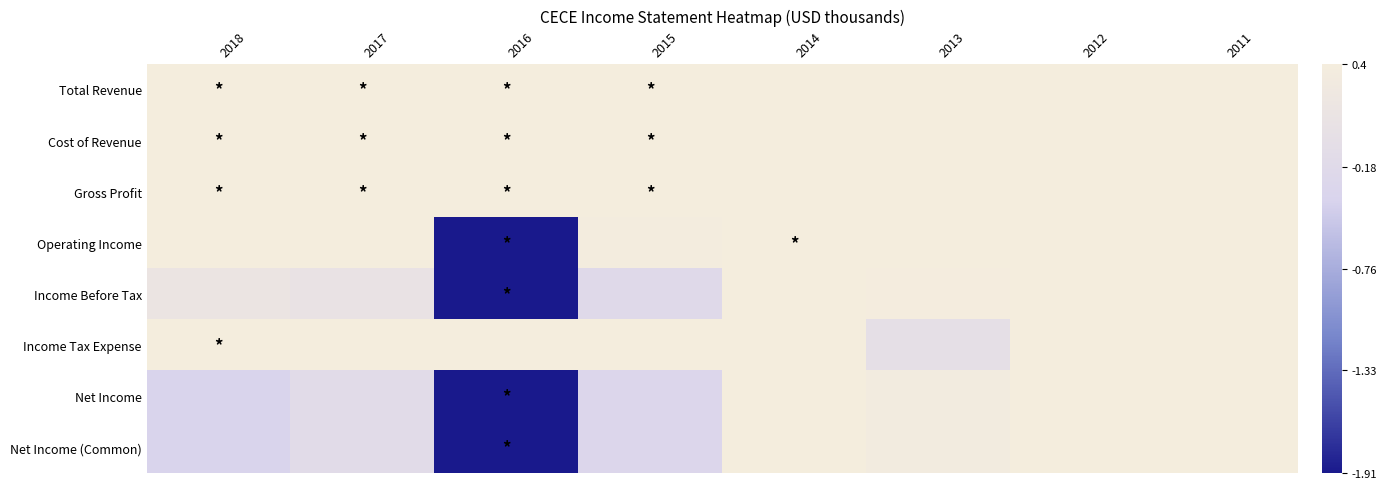

Reading right to left, transcribe all the data shown in this chart.

Total Revenue: 2011=0.6	2012=0.6	2013=0.9	2014=1.2	2015=1.7	2016=1.9	2017=1.6	2018=1.5
Cost of Revenue: 2011=0.7	2012=0.6	2013=0.9	2014=1.2	2015=1.7	2016=1.9	2017=1.6	2018=1.5
Gross Profit: 2011=0.5	2012=0.6	2013=0.9	2014=1.2	2015=1.6	2016=1.9	2017=1.6	2018=1.6
Operating Income: 2011=0.9	2012=1.2	2013=0.5	2014=1.6	2015=0.4	2016=-1.9	2017=0.6	2018=0.7
Income Before Tax: 2011=0.7	2012=0.9	2013=0.4	2014=0.9	2015=-0.2	2016=-1.9	2017=0.1	2018=0.1
Income Tax Expense: 2011=0.6	2012=0.8	2013=-0.0	2014=0.5	2015=0.4	2016=0.9	2017=0.5	2018=1.9
Net Income: 2011=0.4	2012=0.5	2013=0.3	2014=0.7	2015=-0.3	2016=-1.9	2017=-0.1	2018=-0.4
Net Income (Common): 2011=0.4	2012=0.5	2013=0.3	2014=0.7	2015=-0.3	2016=-1.9	2017=-0.1	2018=-0.4